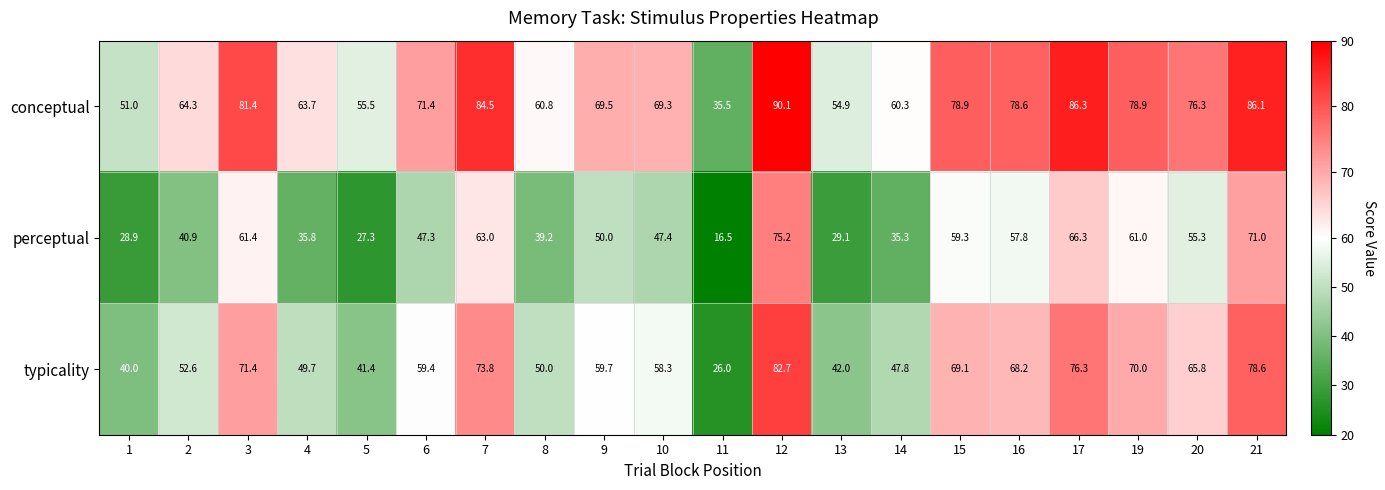

Between 2 and 10, which series saw the biggest shift?

perceptual